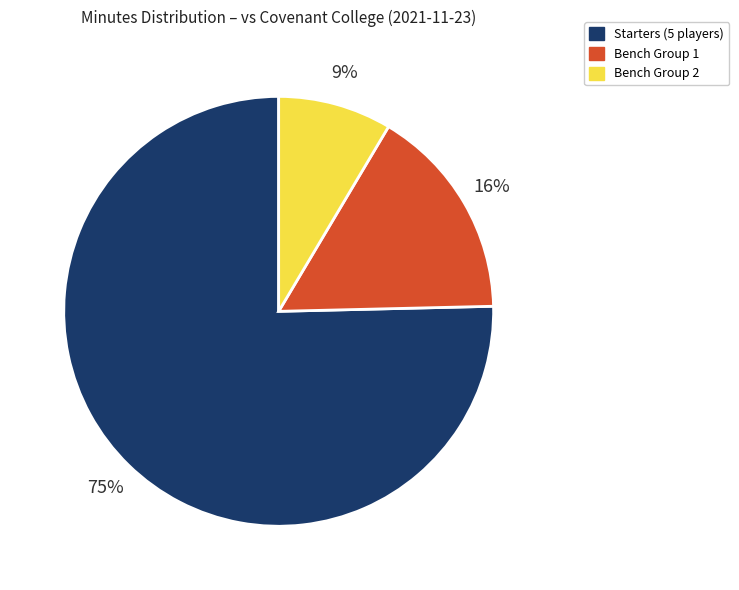

Approximately how many times larger is the value at Starters (5 players) compared to Bench Group 1?

4.7